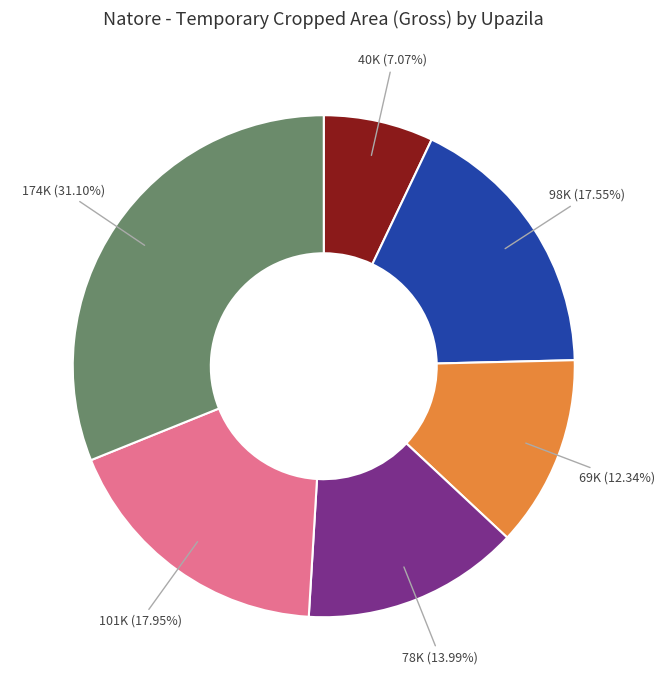

Is there any slice that represents more than half of the pie?

No